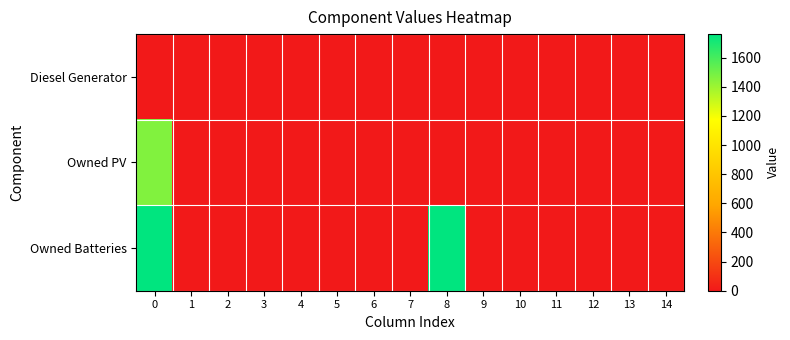

Rank the series by their maximum value, from highest to lowest.

row_2, row_1, row_0